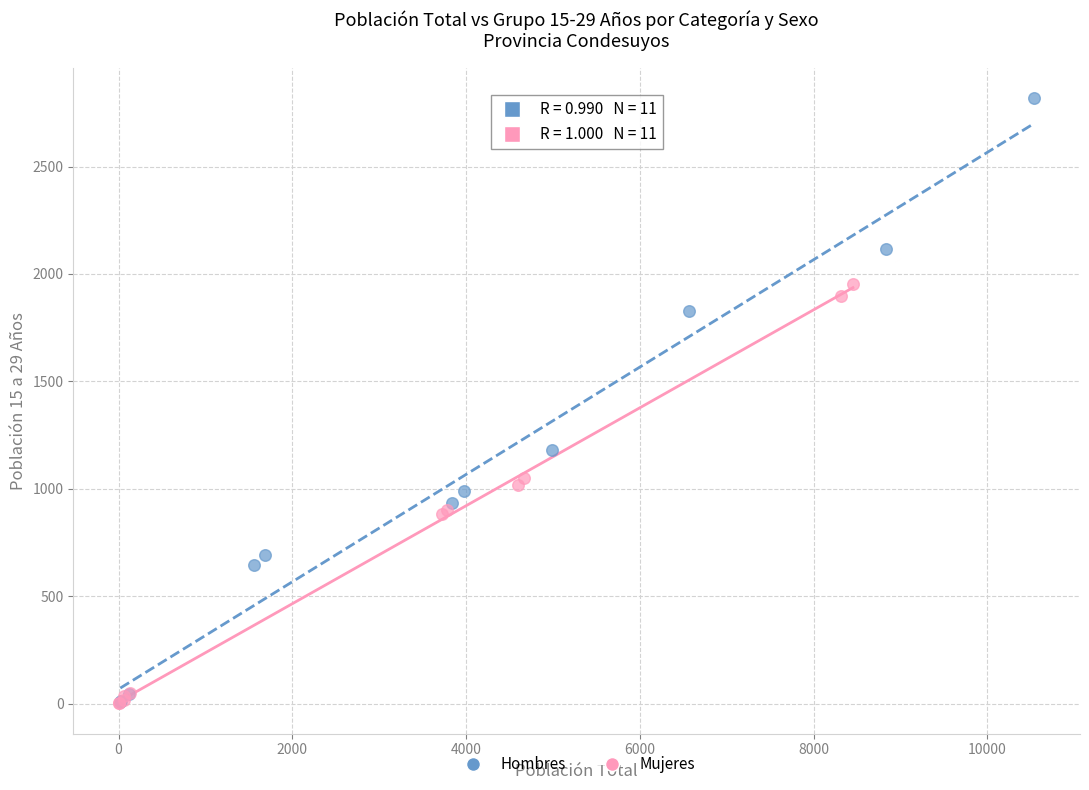

Which series reaches the maximum Y coordinate?

Hombres